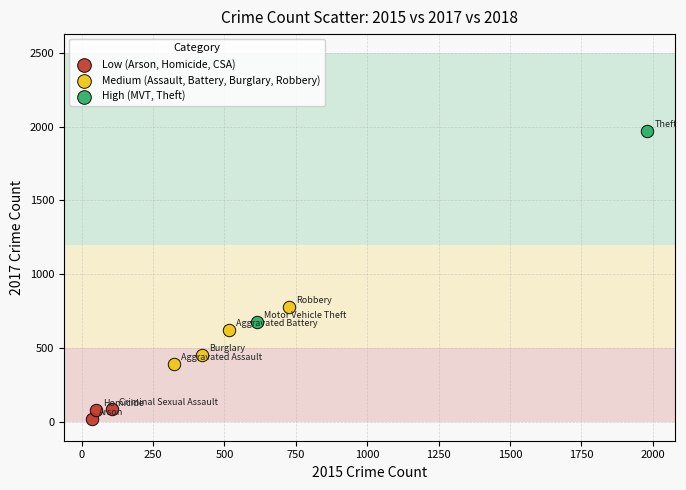

What are all the series names shown in the legend?

Low (Arson, Homicide, CSA), Medium (Assault, Battery, Burglary, Robbery), High (MVT, Theft)